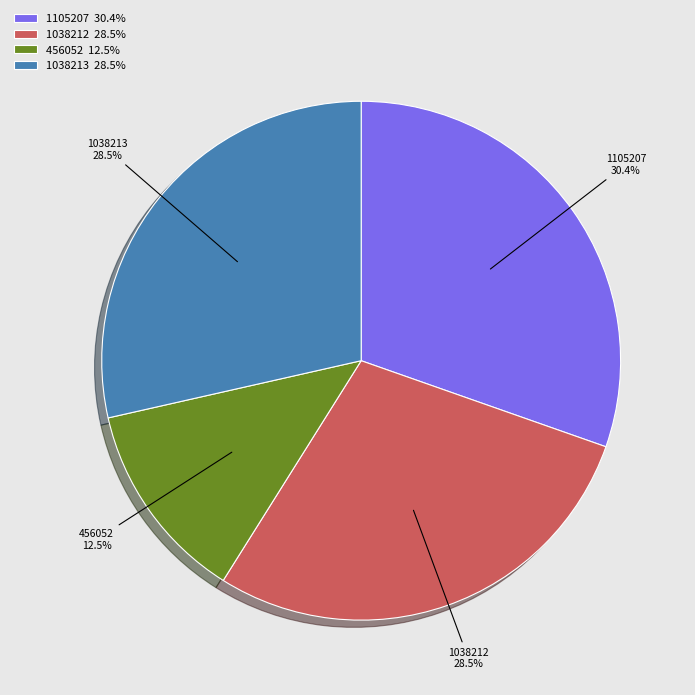

What is the ratio of the value at 1038212 to the value at 456052?

2.3